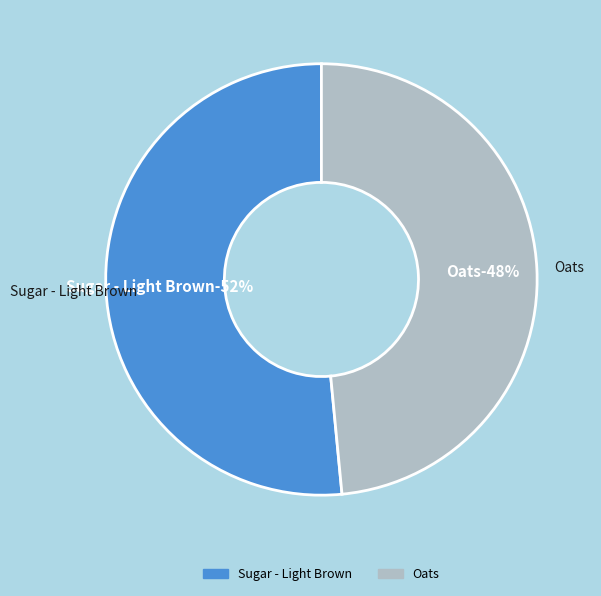

Count the number of slices in the pie.

3